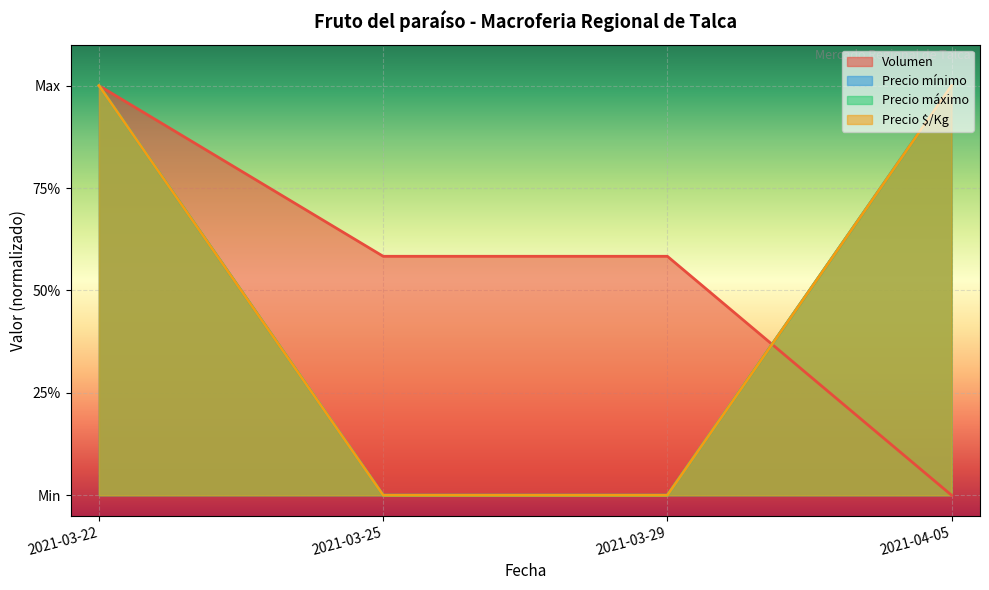

Which series ends up on top after the final intersection of Precio máximo and Volumen?

Precio máximo